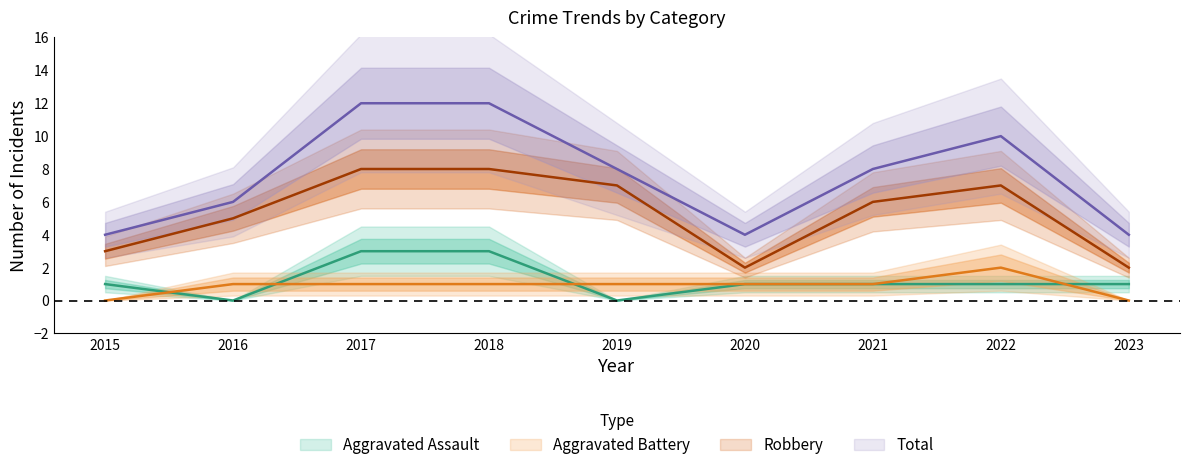

At which category is the sum across all series the highest?

2017